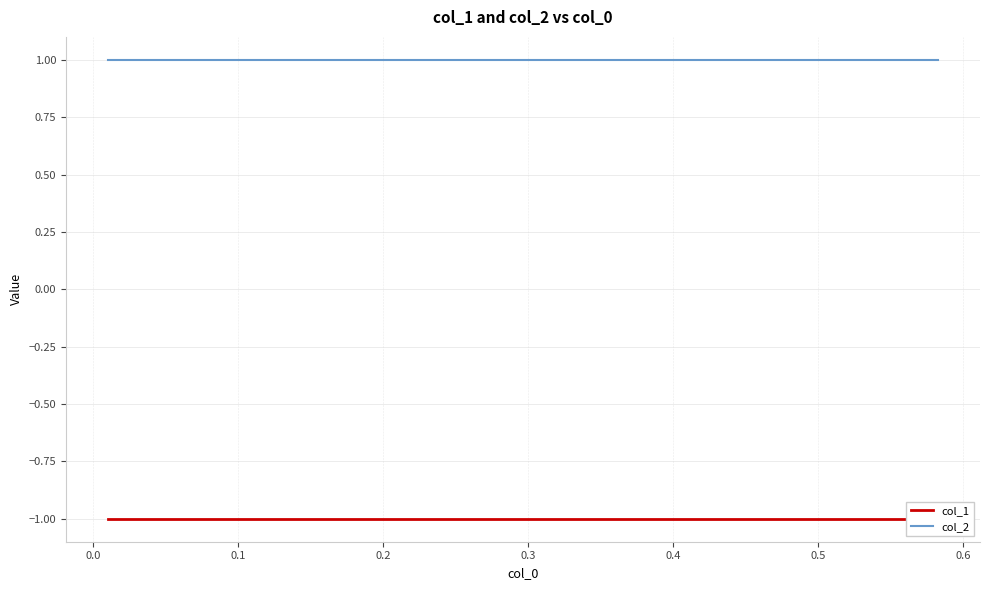

Is this an area chart (filled region under the line)?

No